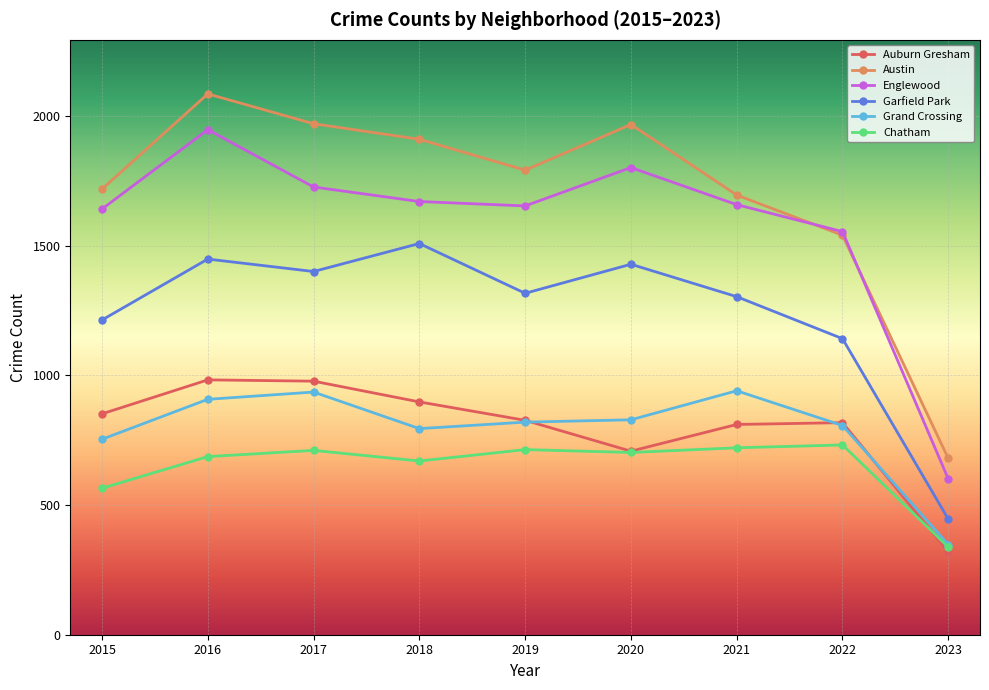

True or false: Auburn Gresham has more than 2 interior local peaks.

False